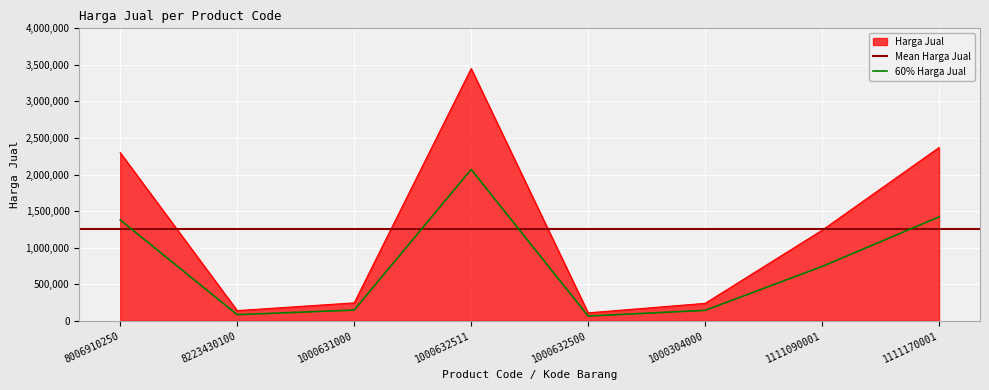

Reading left to right, transcribe all the data shown in this chart.

8006910250=2300000	8223430100=140000	1000631000=245700	1000632511=3450000	1000632500=109000	1000304000=239000	1111090001=1239000	1111170001=2370000